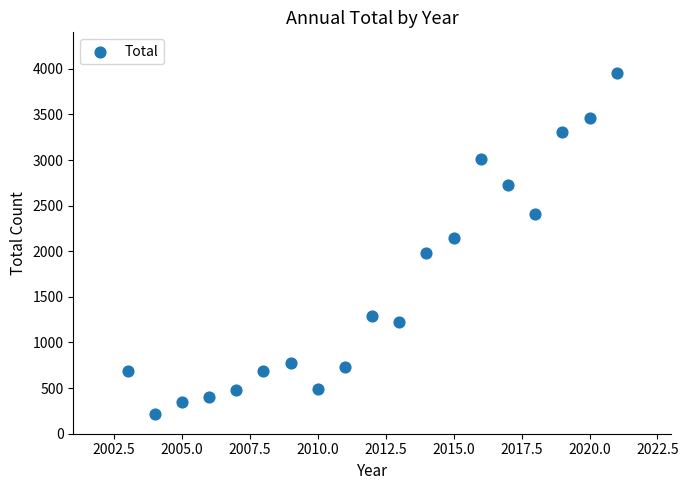

What is the range of X values (max minus min)?

18